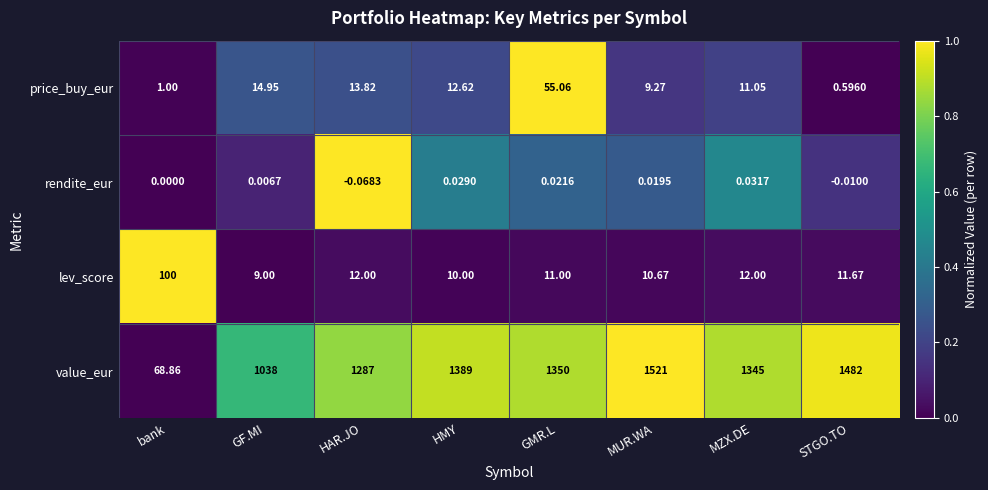

What is the greatest value displayed?

1521.0